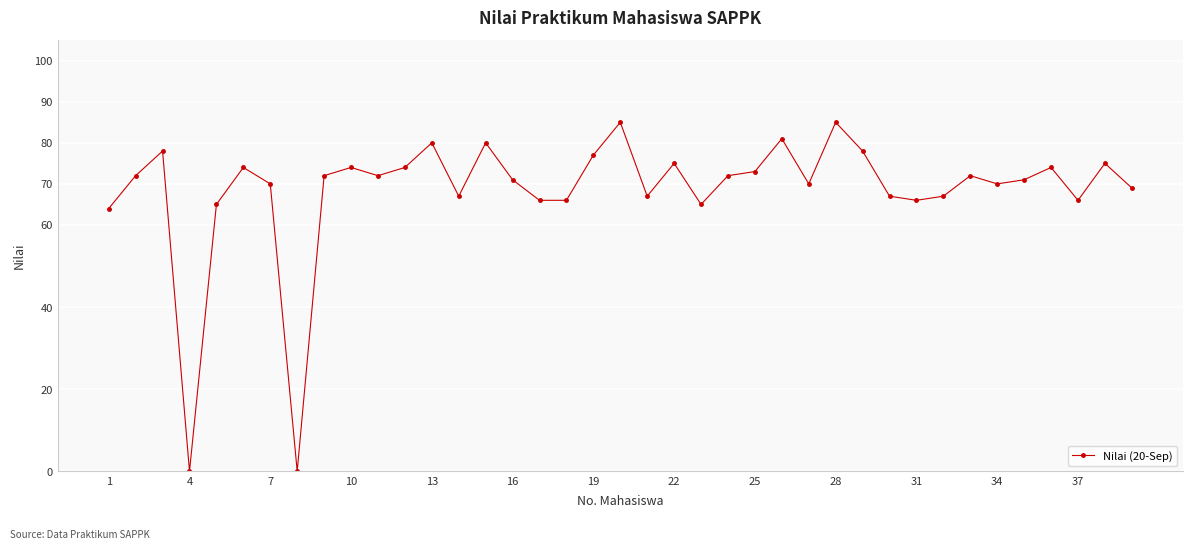

True or false: the data has more than 2 interior local peaks.

True